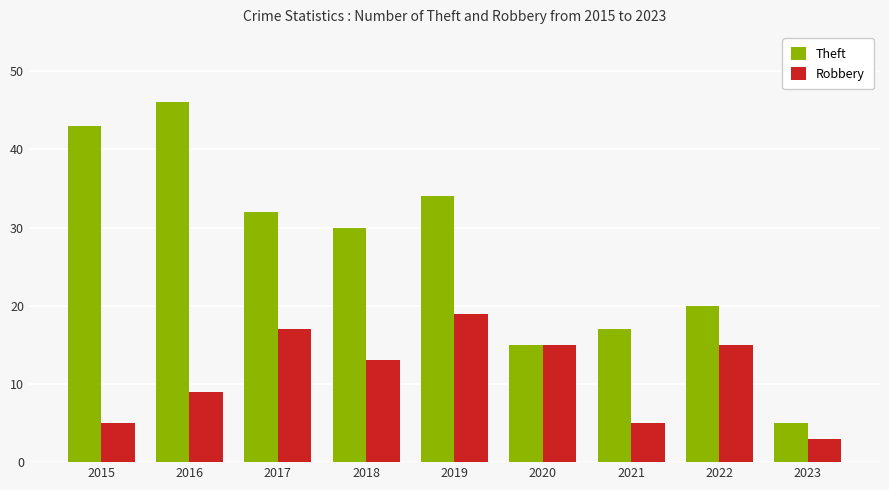

What is the average value of the Theft series?

27